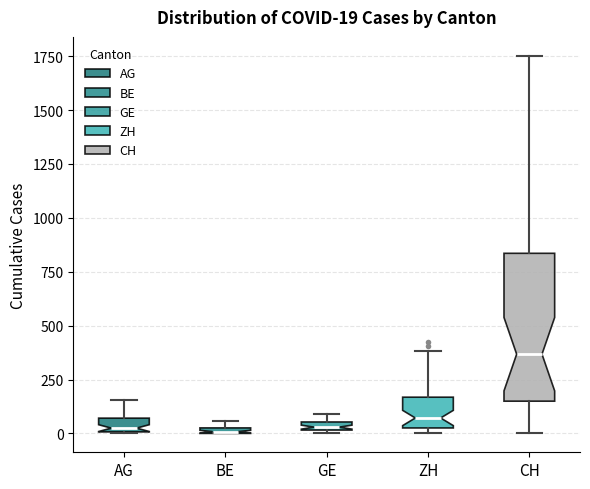

Which box is the tallest, from its lower edge to its upper edge?

CH